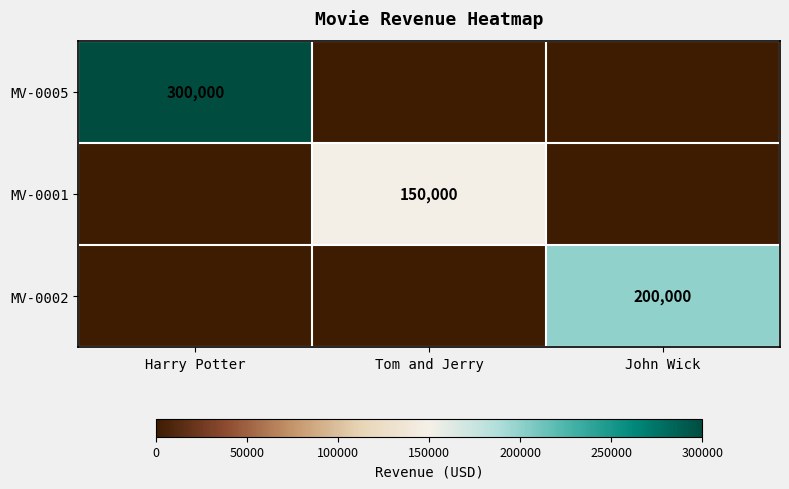

The MV-0005 series shows 459961 at Harry Potter. True or false?

False